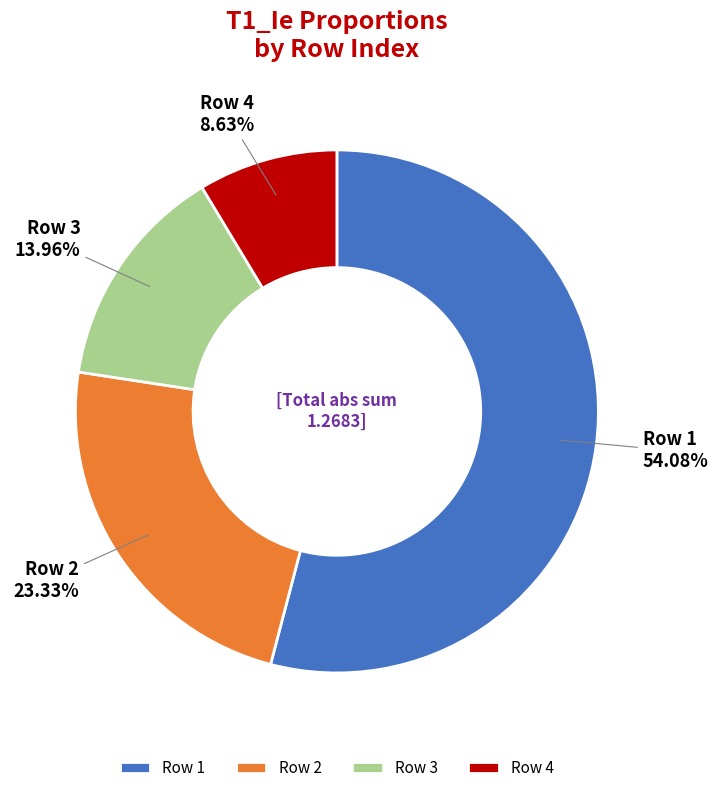

How many slices are in this pie chart?

4